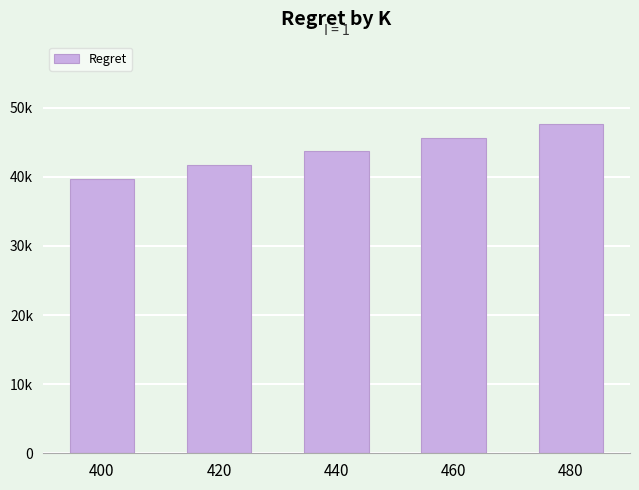

Which has a higher value, 460 or 480?

480